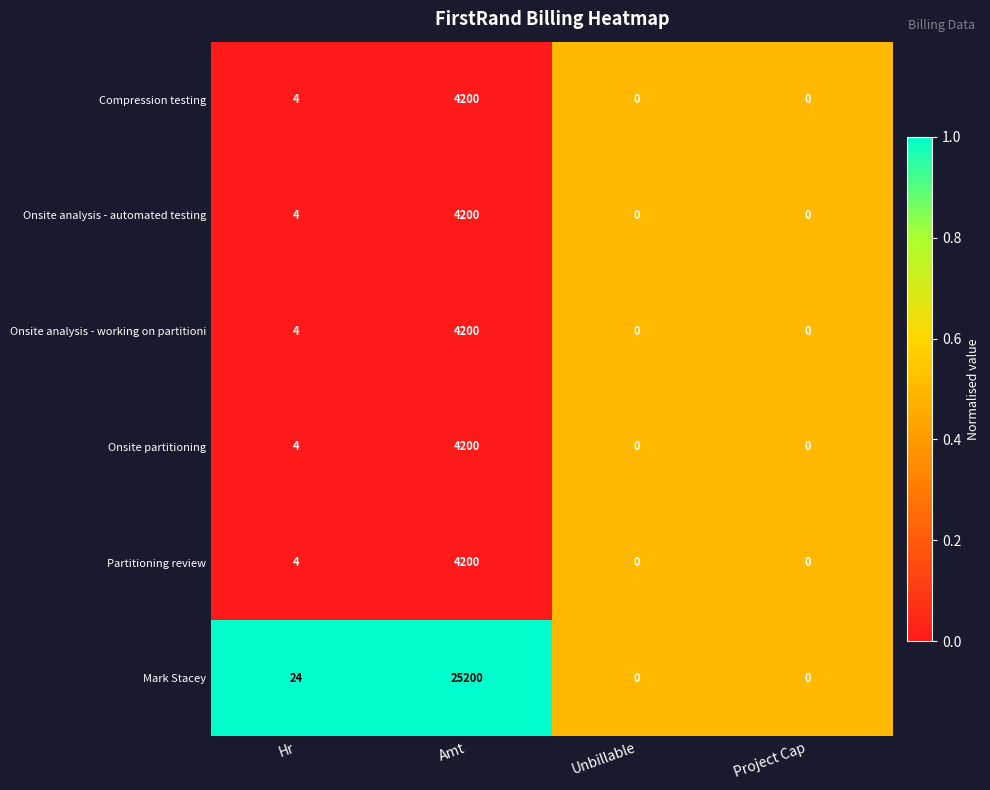

Which series has the largest range (max minus min)?

Mark Stacey